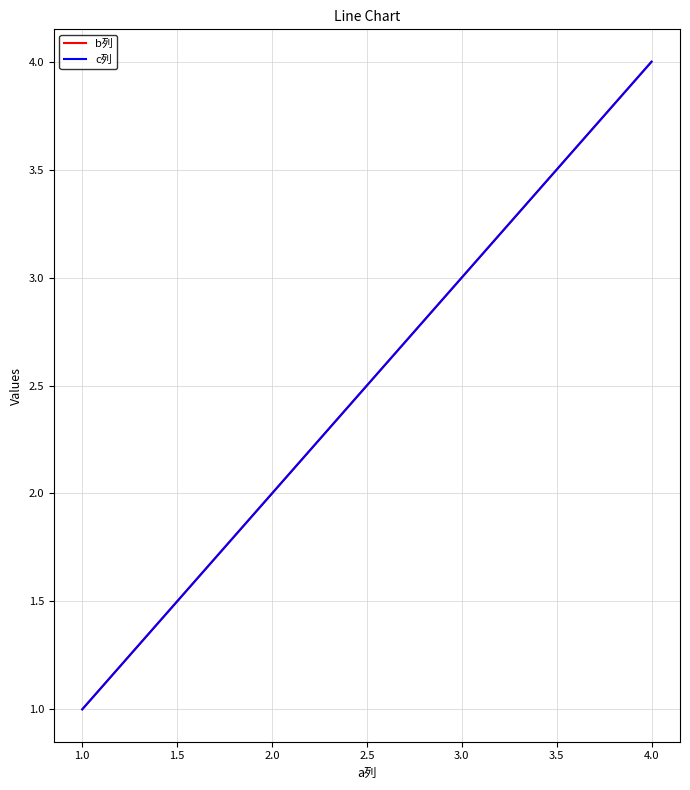

What is the minimum value for c列?

1